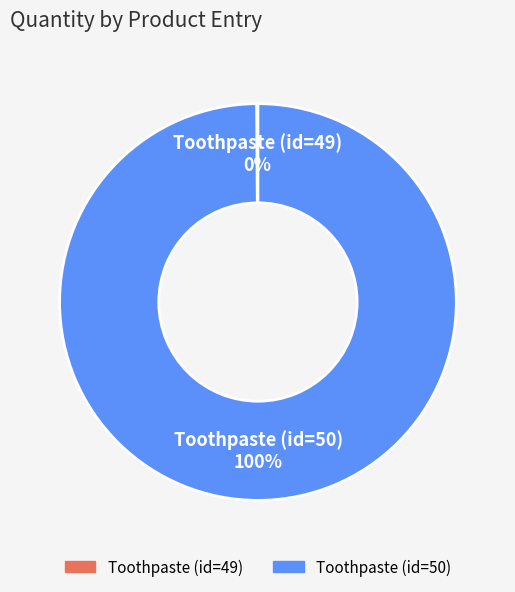

Does any single category account for the majority?

Yes